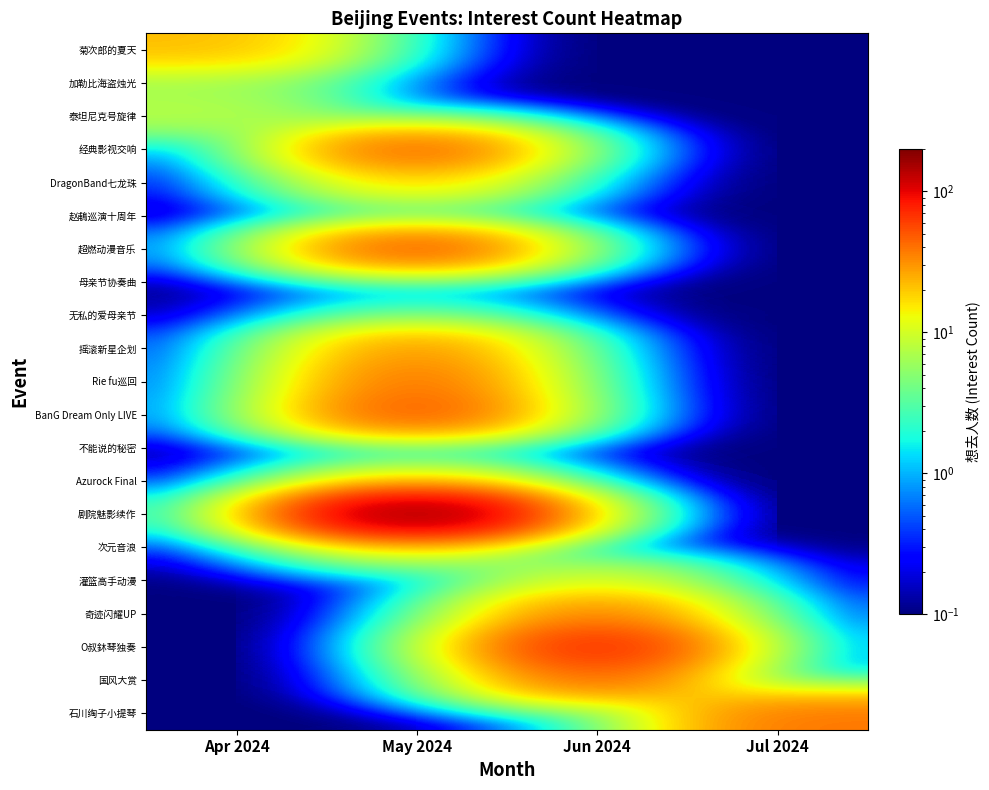

At which category does the chart reach its minimum across all series?

May 2024